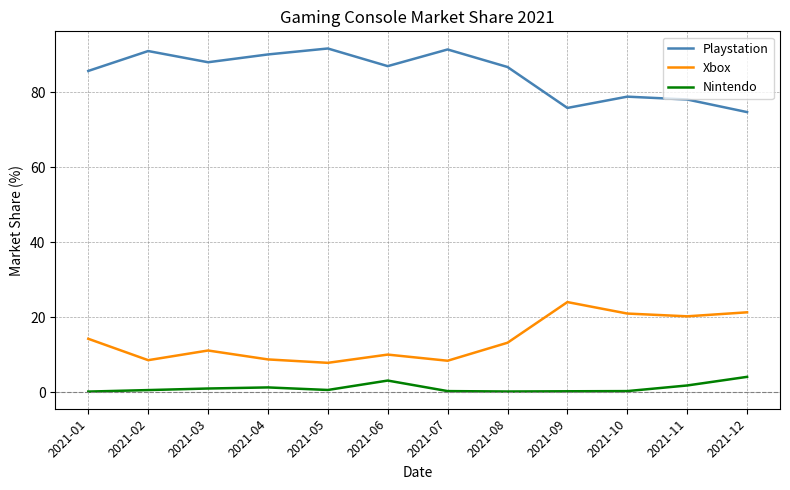

Is the value of Playstation at 2021-11 greater than the value of Xbox at 2021-09?

Yes